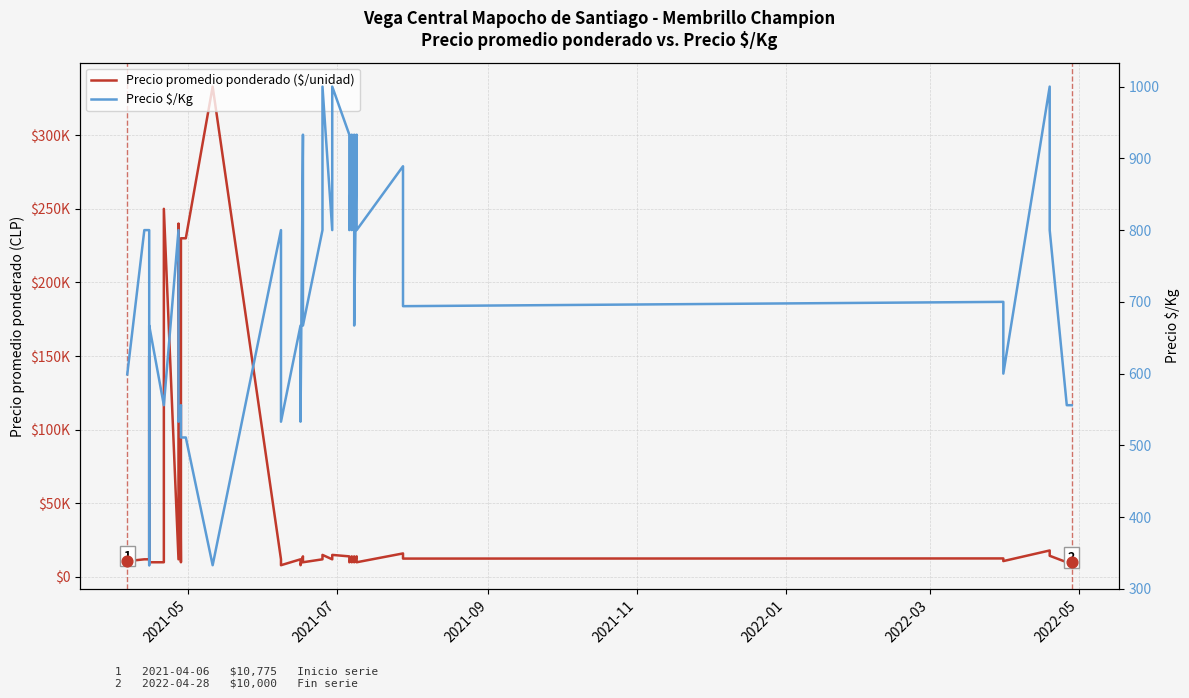

Which series has the largest total across all categories?

Precio promedio ponderado ($/unidad)